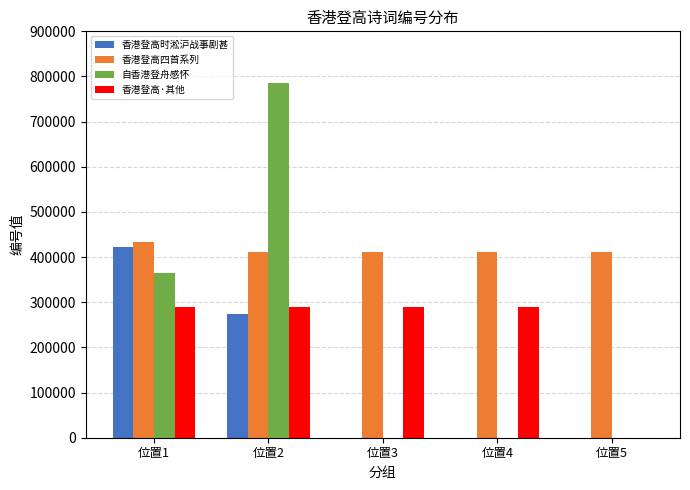

At which category is the sum across all series the highest?

位置2